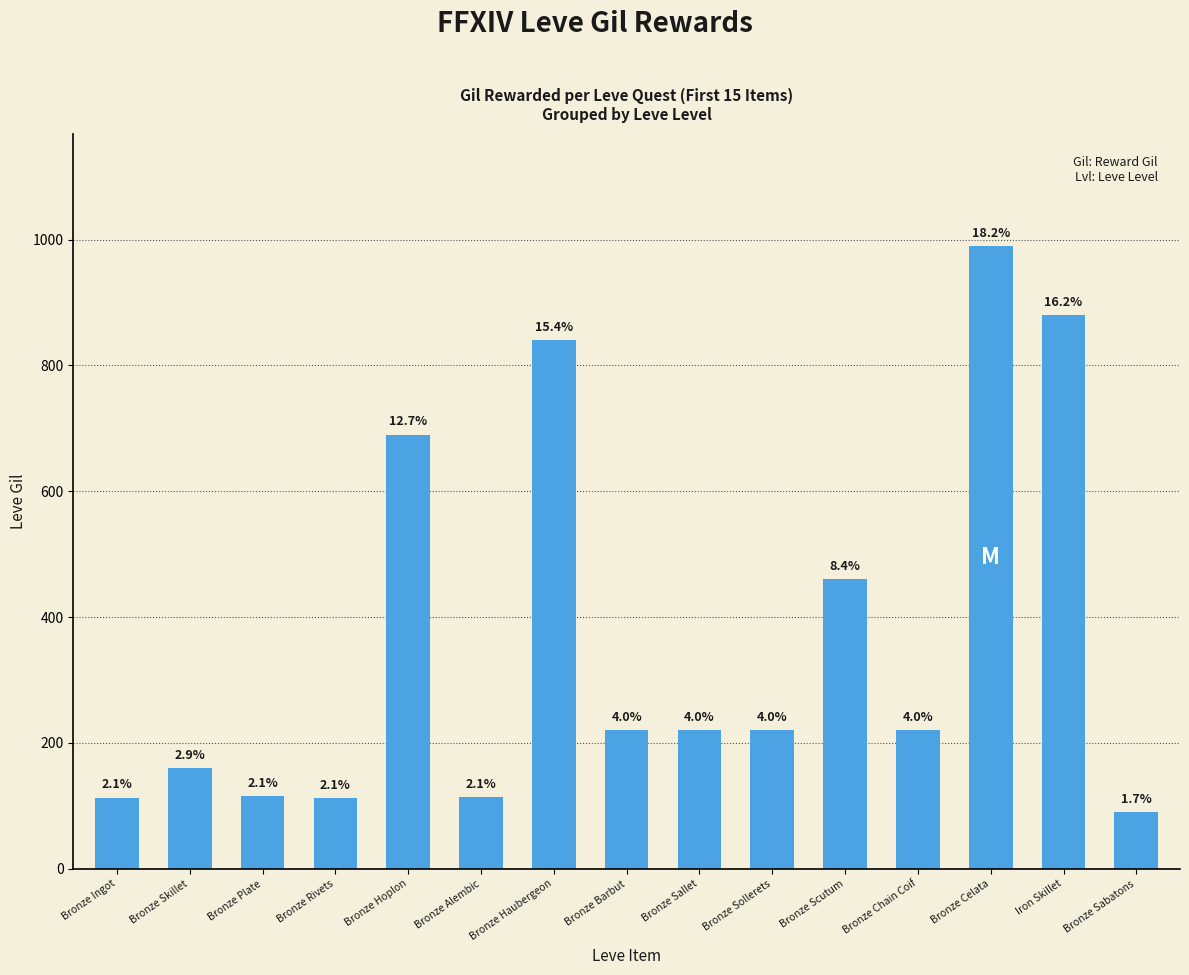

How many bars are there in total?

15